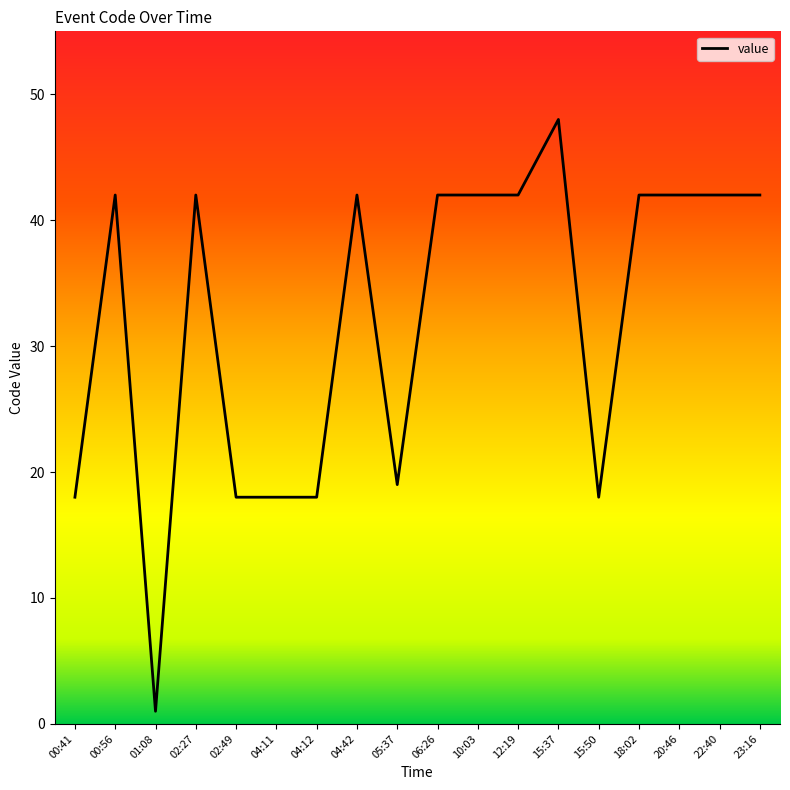

The chart shows a value of 28 at 00:41. True or false?

False